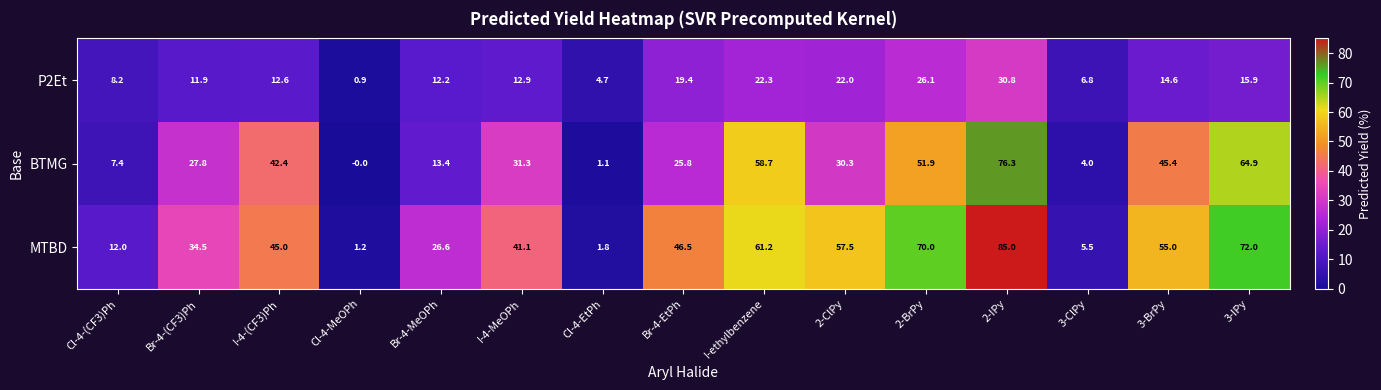

At which label does BTMG reach its peak?

2-IPy